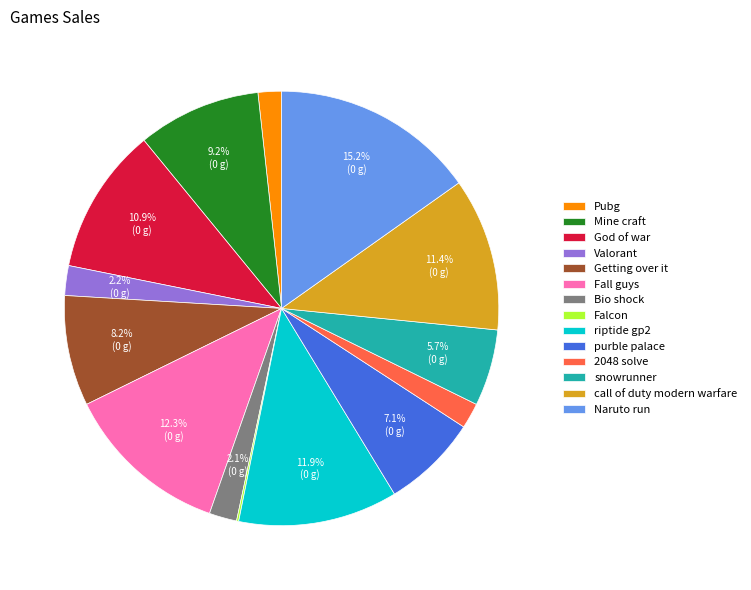

What percentage is the Mine craft slice, to the nearest percent?

9%